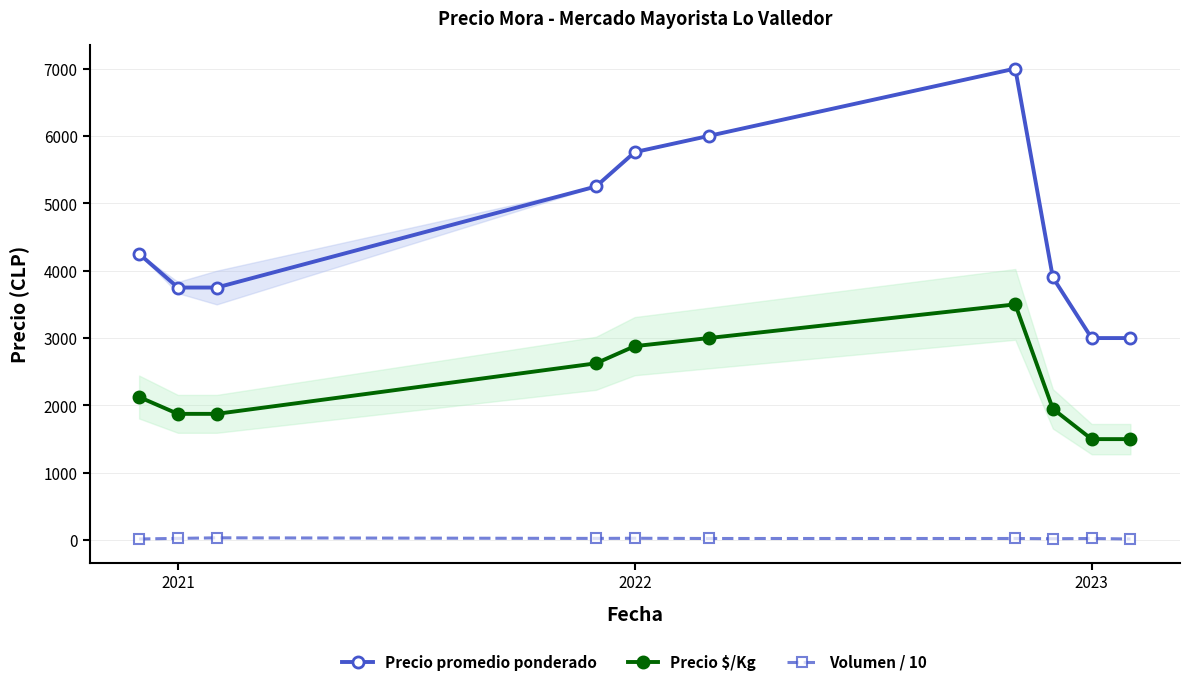

True or false: Precio promedio ponderado and Volumen / 10 intersect in this chart.

False